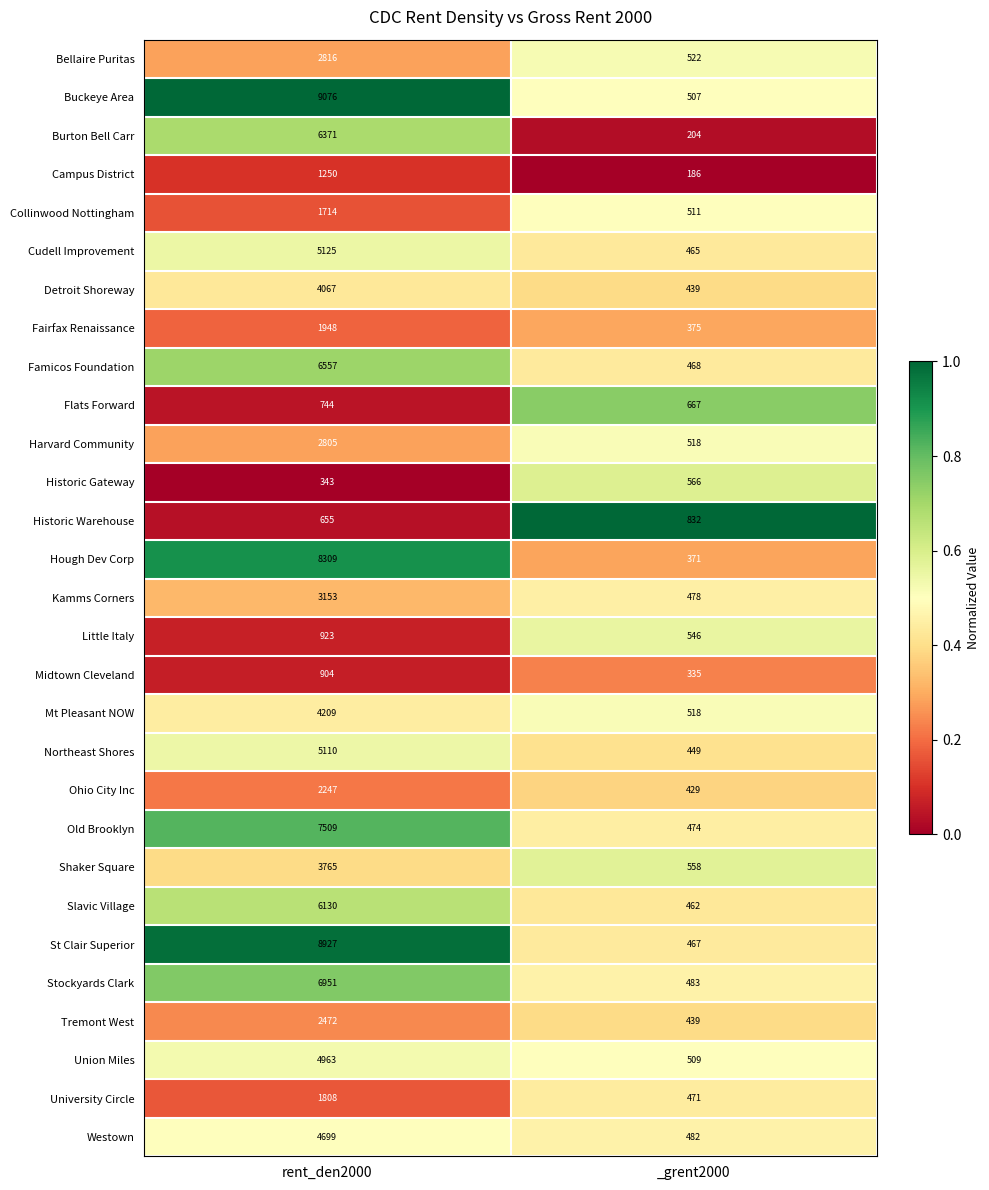

What is the spread (max minus min) of values at _grent2000?

646